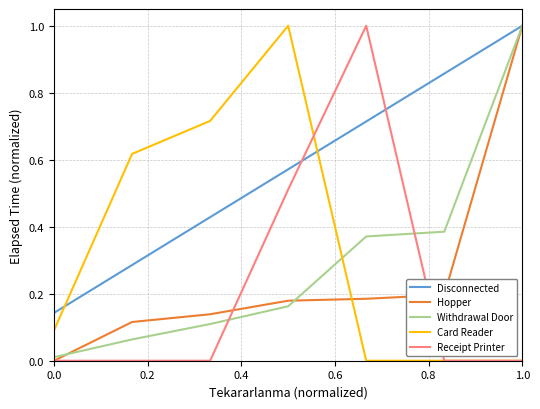

True or false: Withdrawal Door and Hopper cross at least once.

True